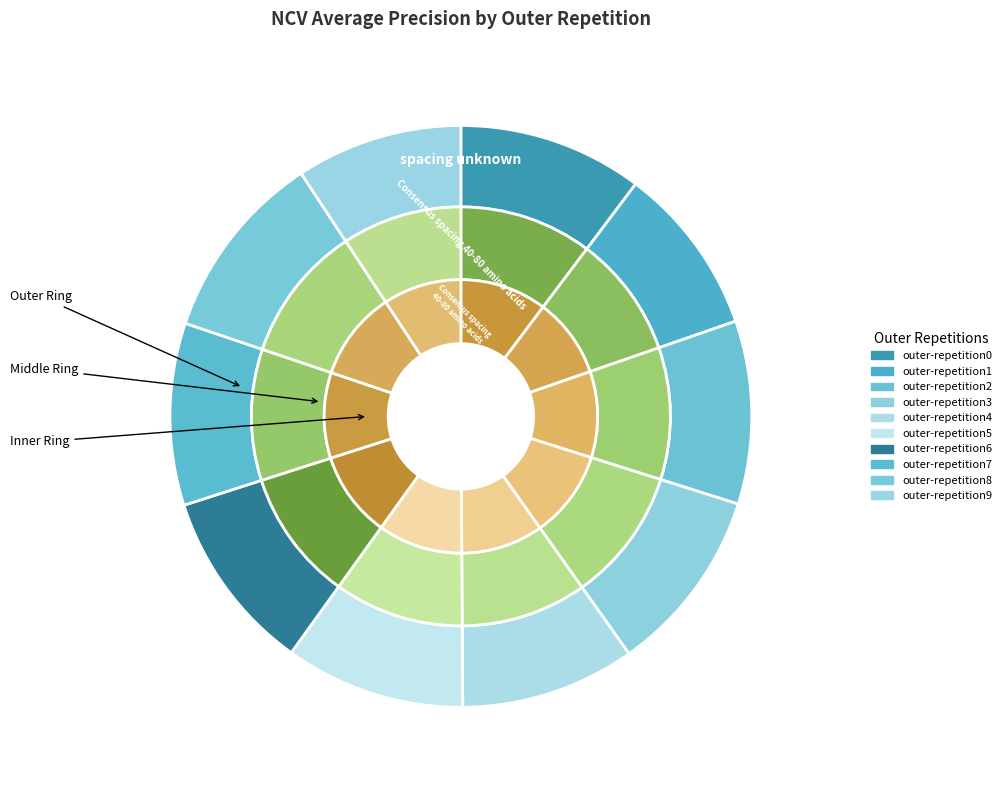

What is the smallest slice in the pie chart?

outer-repetition9